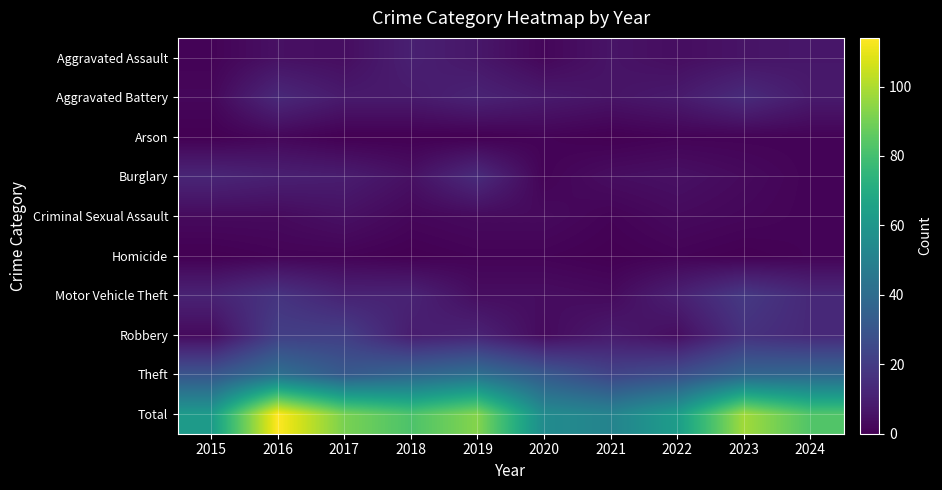

Which series has the largest range (max minus min)?

Total